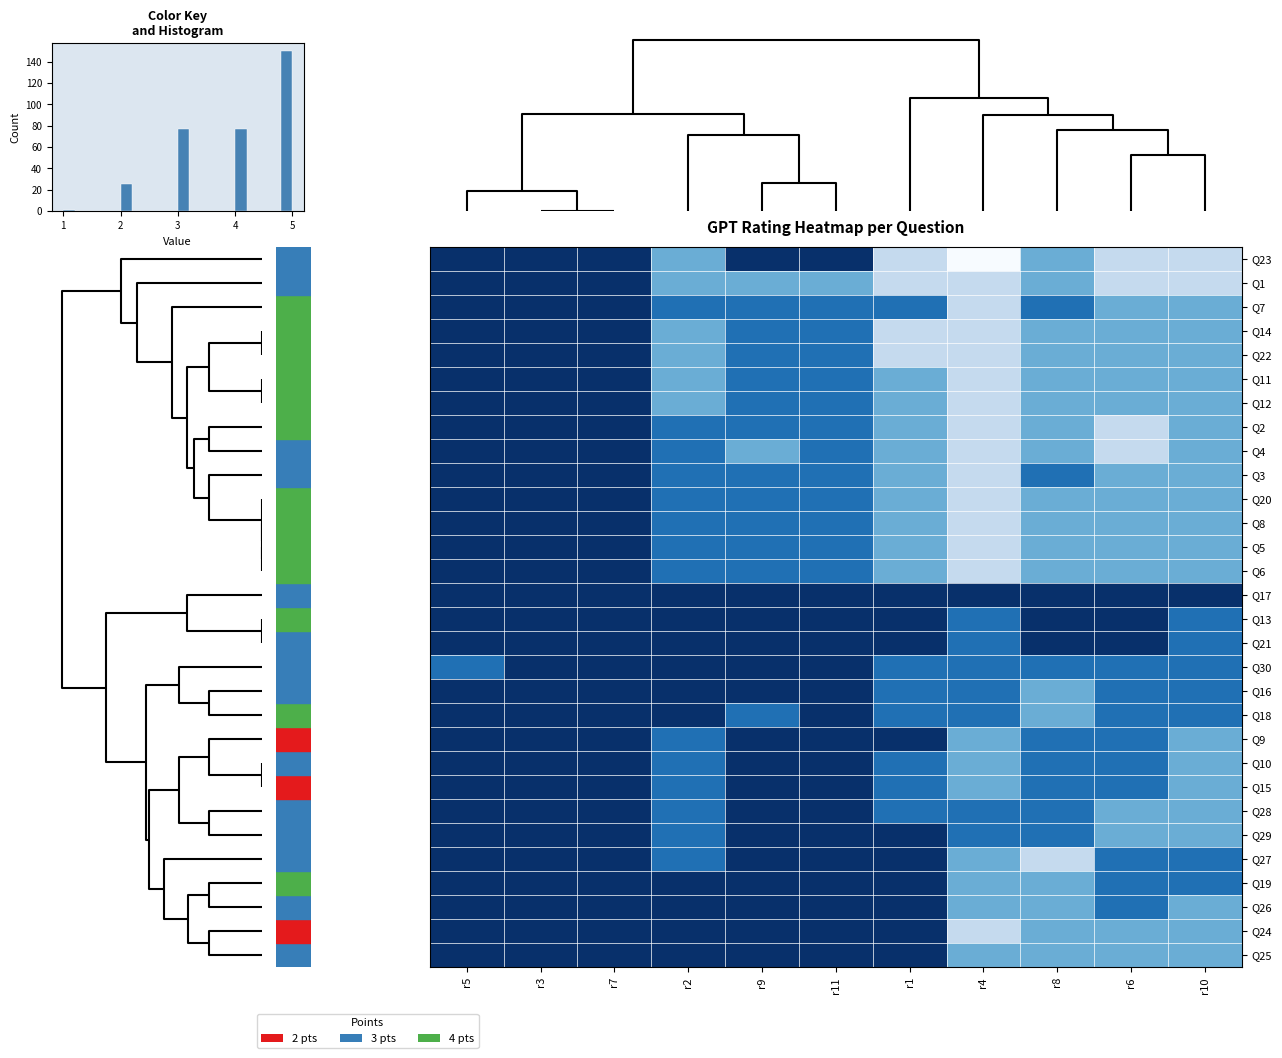

Which series has the largest total across all categories?

Q17